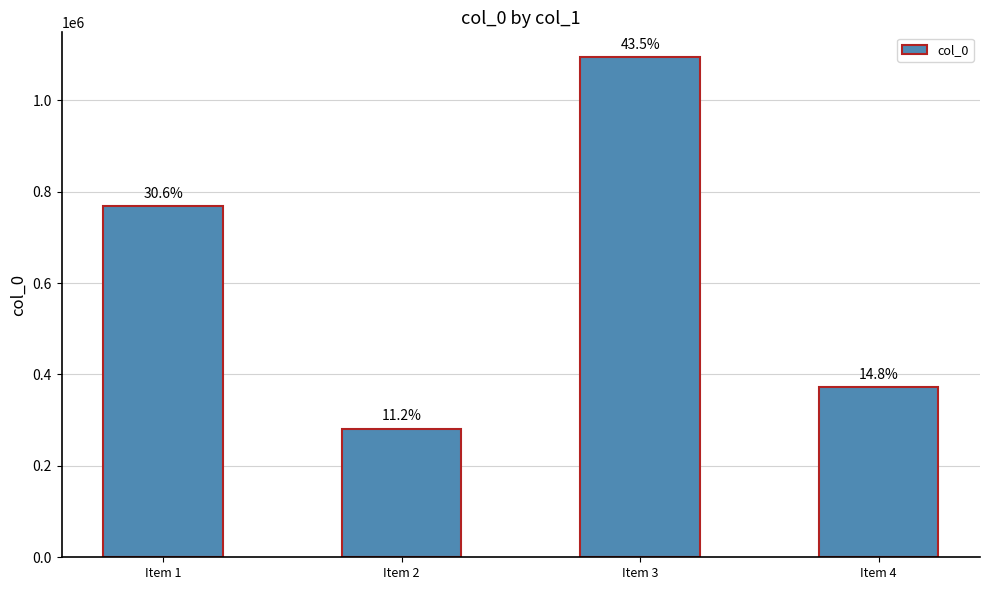

The chart shows a value of 768088 at Item 1. True or false?

True